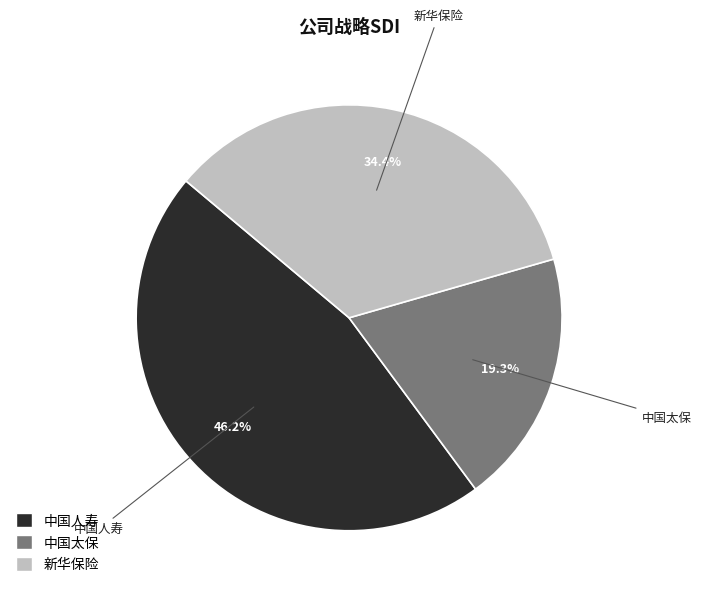

What percentage is NOT represented by 中国太保?

80.7%